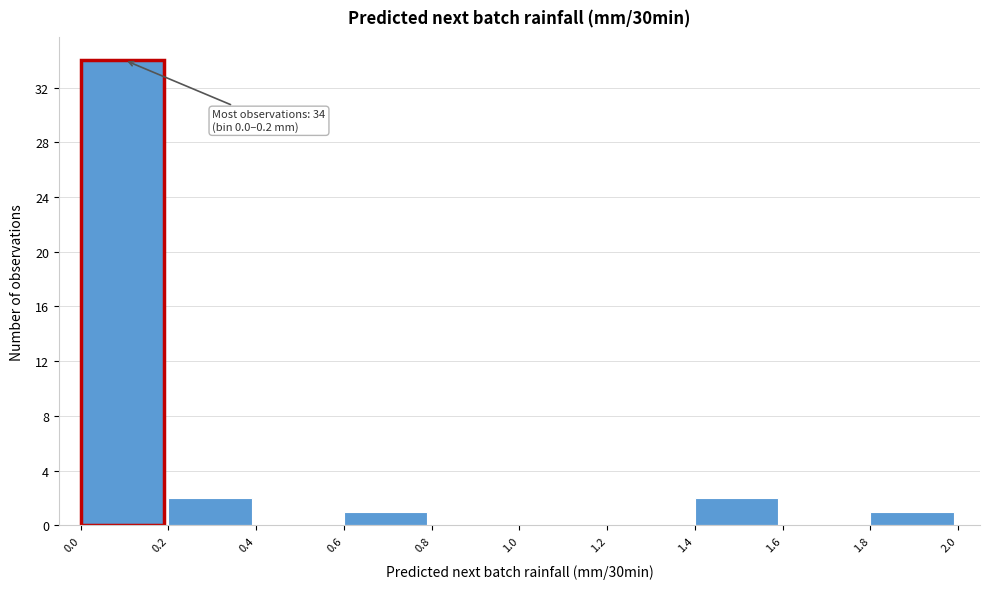

Over which range of the x-axis is the bar tallest?

0.0 to 0.2